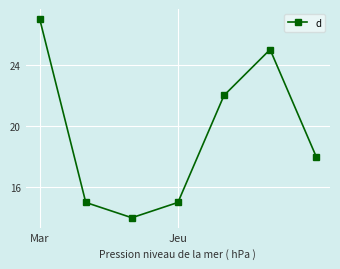

What is the smallest value displayed?

14